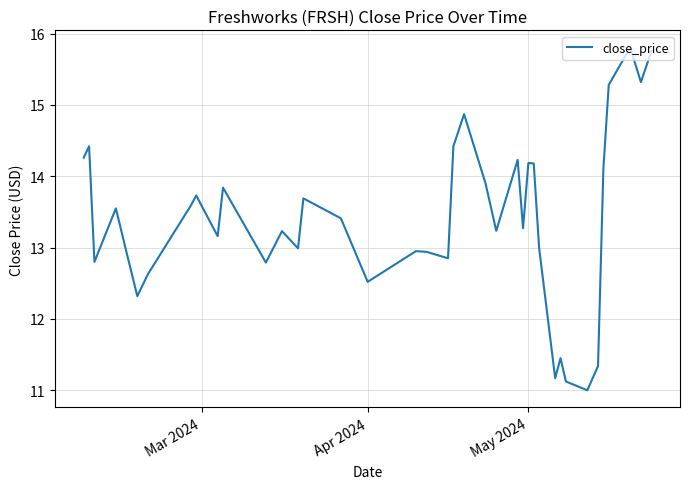

What is the maximum value shown in the chart?

15.8